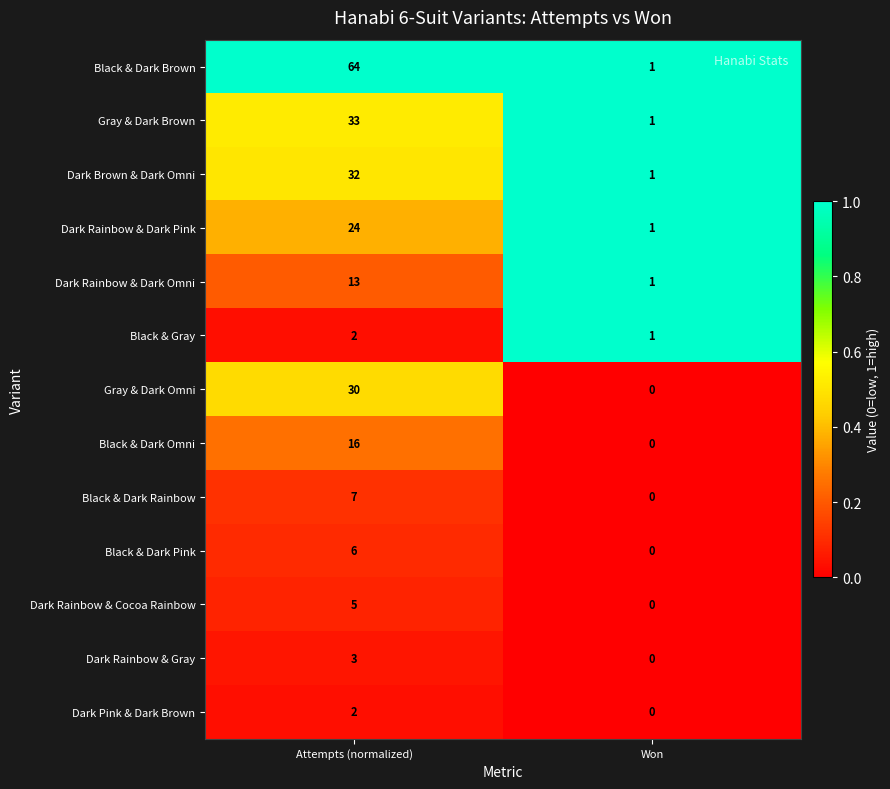

The value of Dark Pink & Dark Brown at Attempts (normalized) is 1. True or false?

False